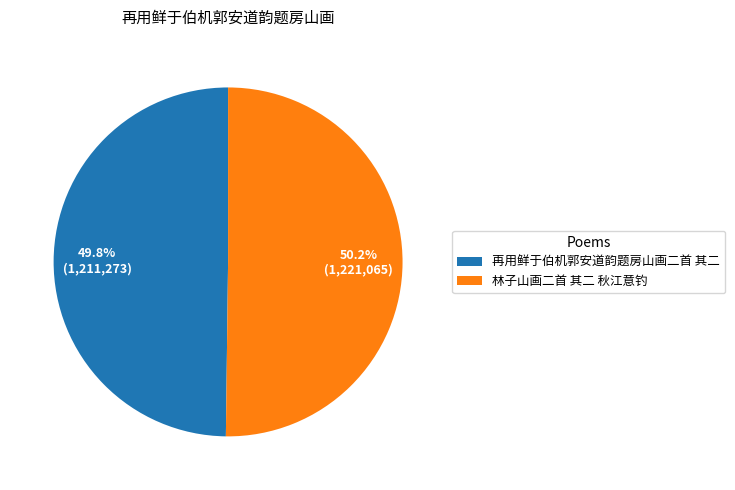

What is the ratio of the value at 再用鲜于伯机郭安道韵题房山画二首 其二 to the value at 林子山画二首 其二 秋江意钓?

1.0